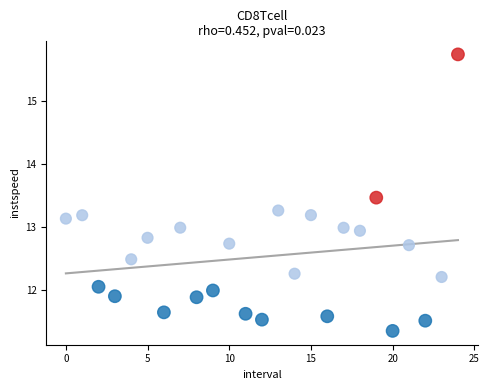

What is the range of Y values (max minus min)?

4.4